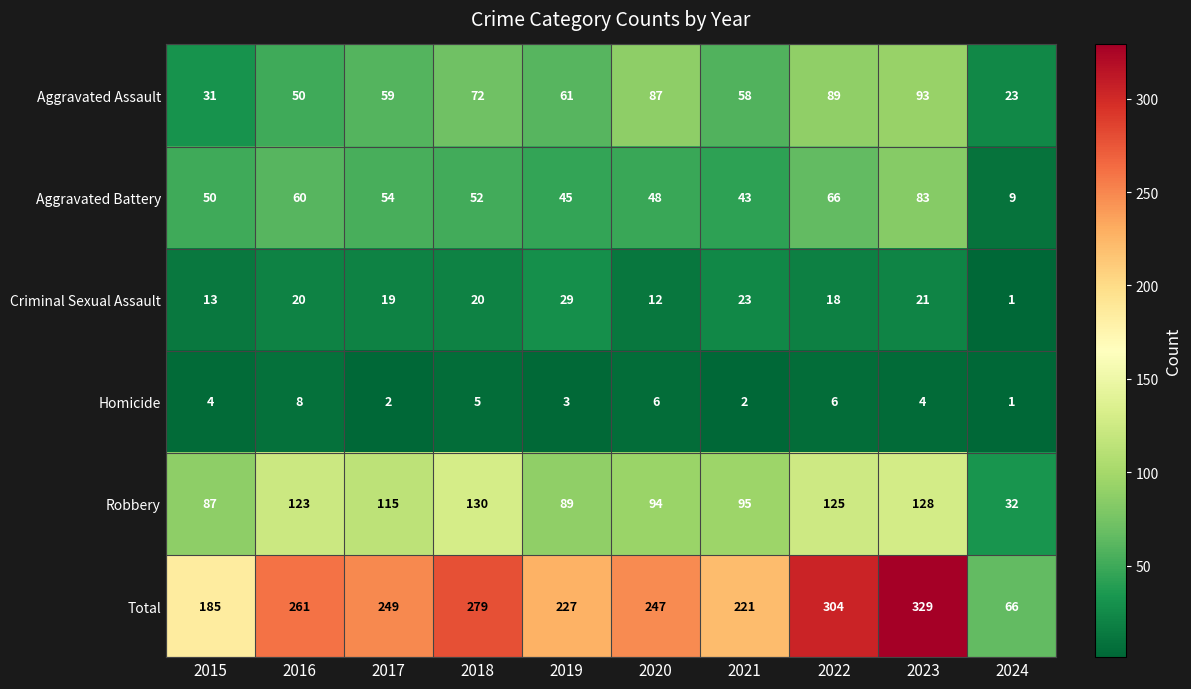

What is the sum of all Robbery values?

1018